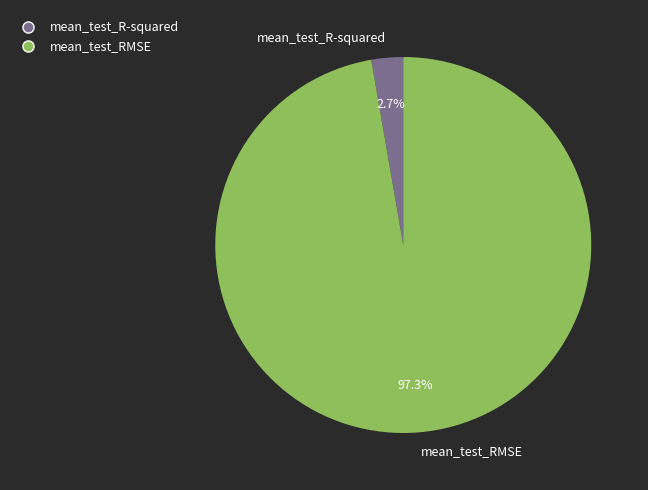

What percentage is the mean_test_RMSE slice, to the nearest percent?

97%